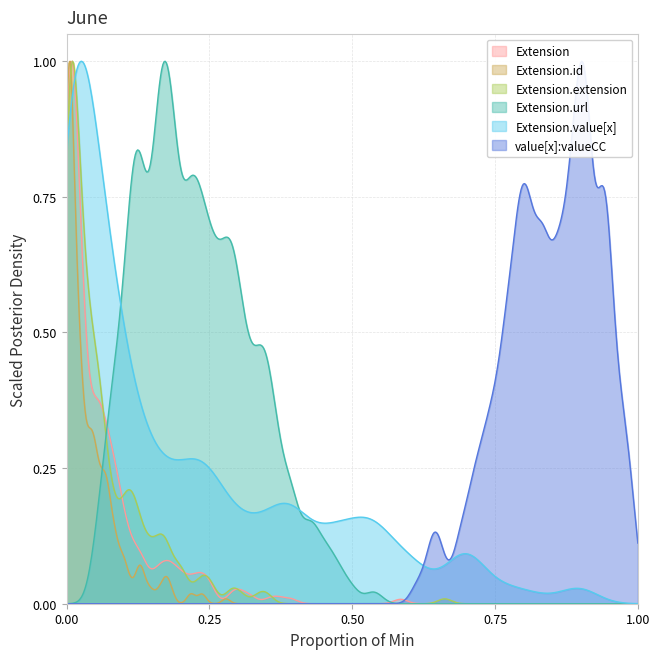

True or false: Extension.id and Extension.value[x] intersect in this chart.

True